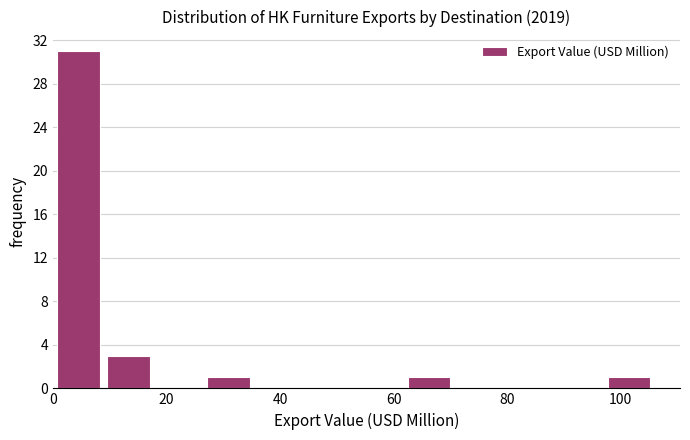

Over which range of the x-axis is the bar tallest?

0 to 8